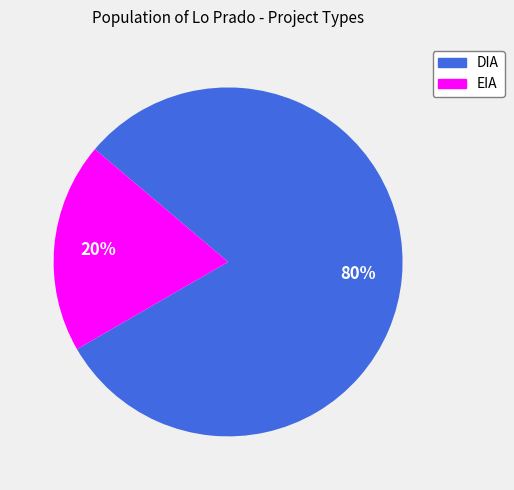

To the nearest percent, what percentage of the pie is DIA?

80%